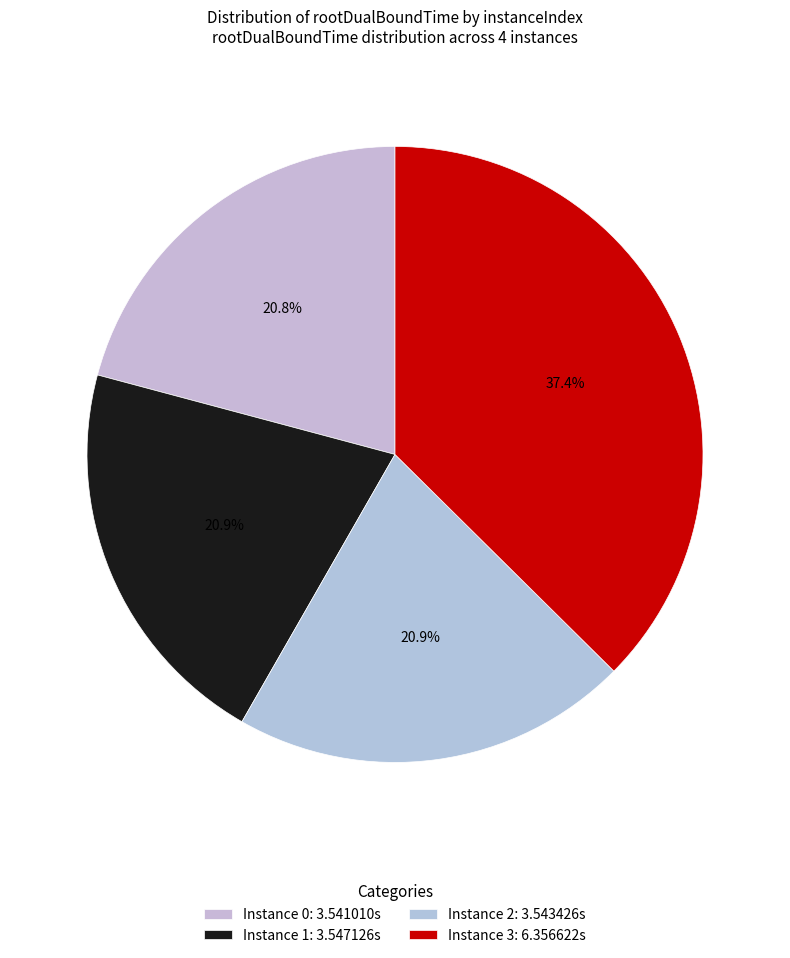

Which category has the biggest portion of the pie?

Instance 3: 6.356622s